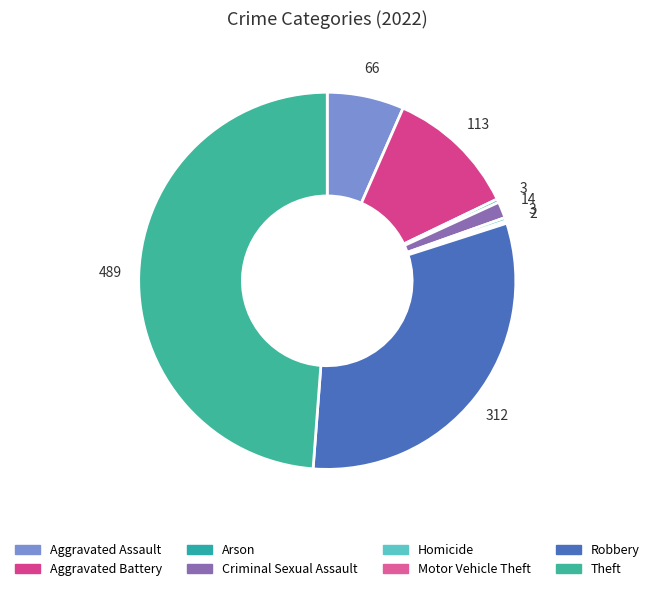

To the nearest percent, what is the combined percentage of Homicide and Theft?

49%